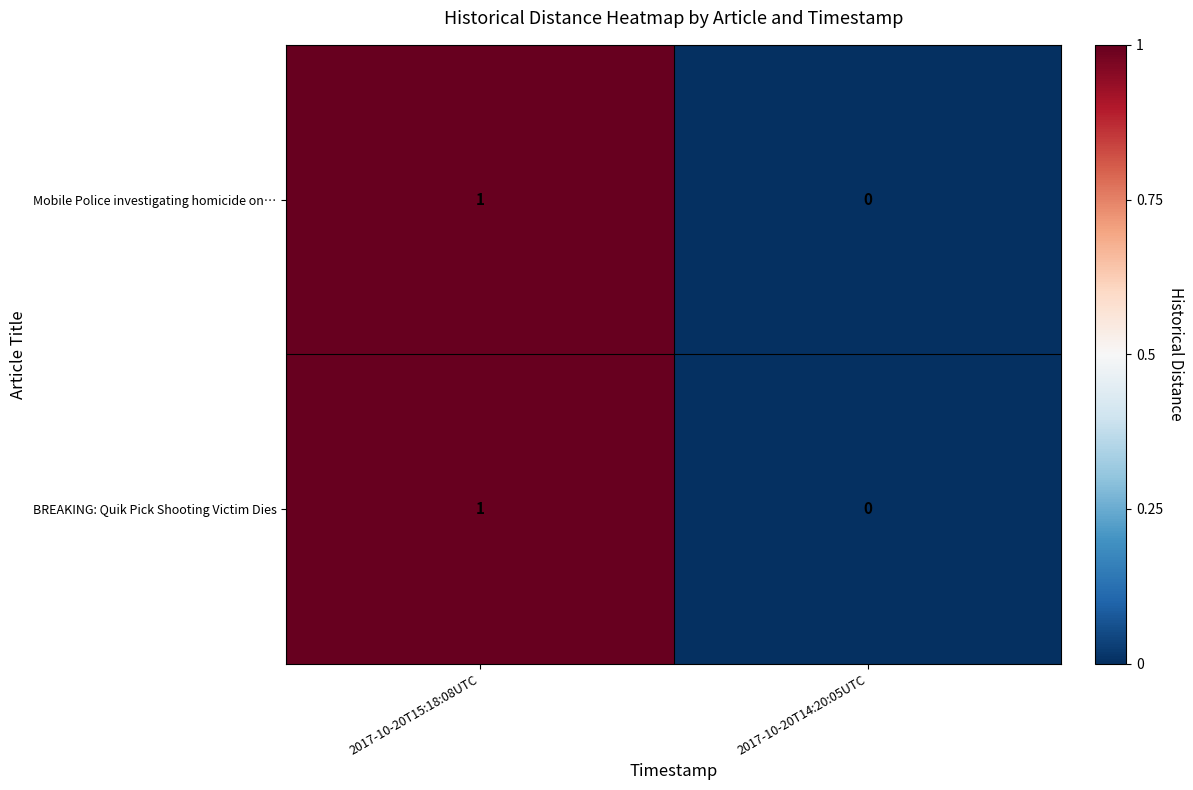

Which category has the highest value across all series?

2017-10-20T15:18:08UTC